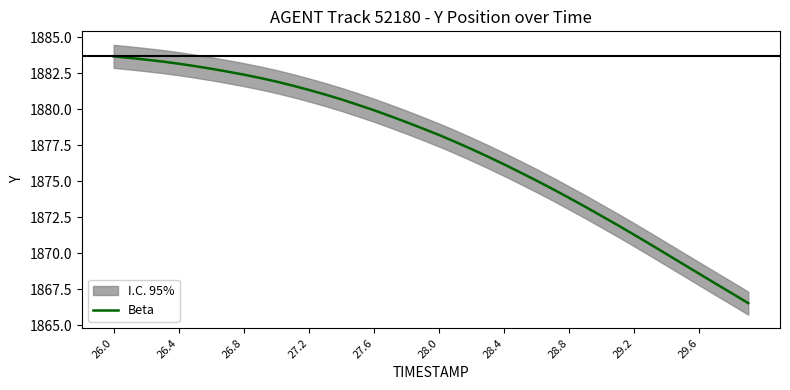

What is the highest value of the Beta series?

1883.7